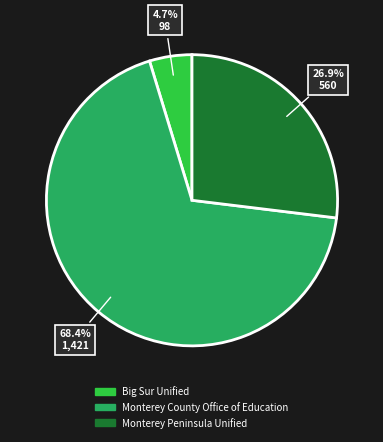

What is the largest slice in the pie chart?

Monterey County Office of Education